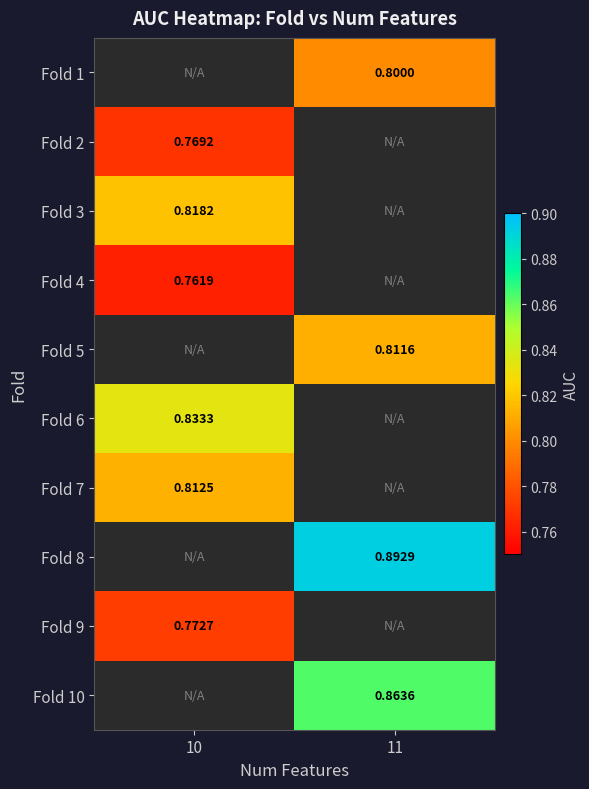

What is the maximum value shown in the chart?

0.9